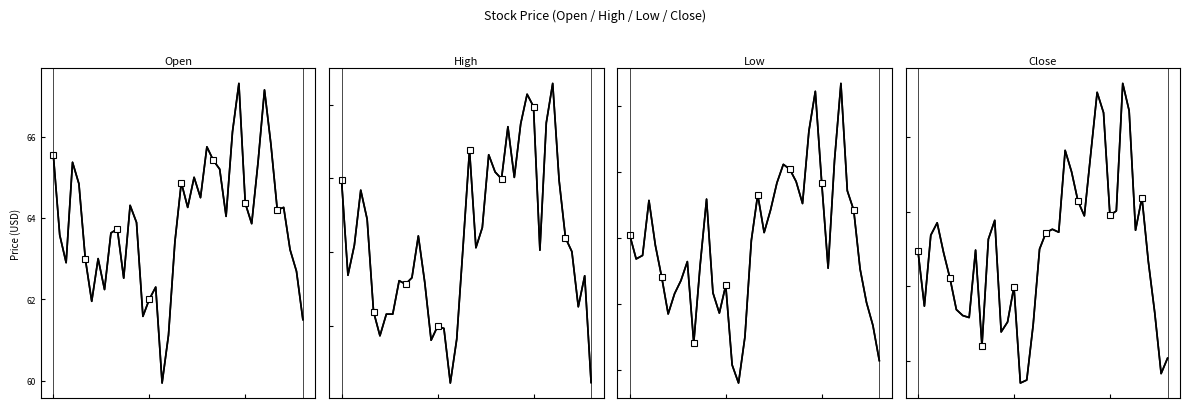

Count the number of data series in this chart.

4